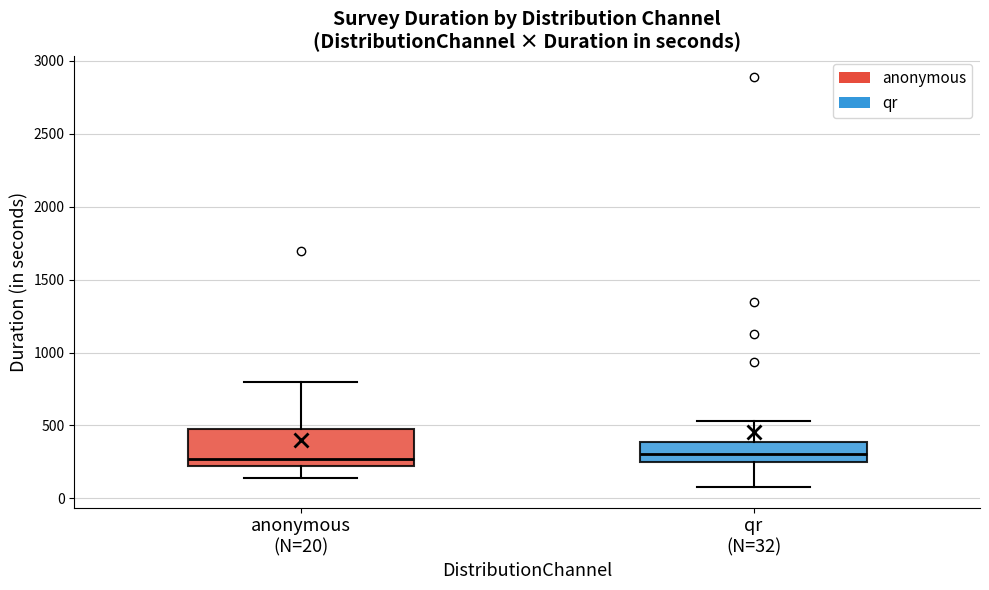

Where does the lower whisker of the box for anonymous (N=20) end on the y-axis? The values are not printed on the chart, so give them approximately, as read against the axis.

150